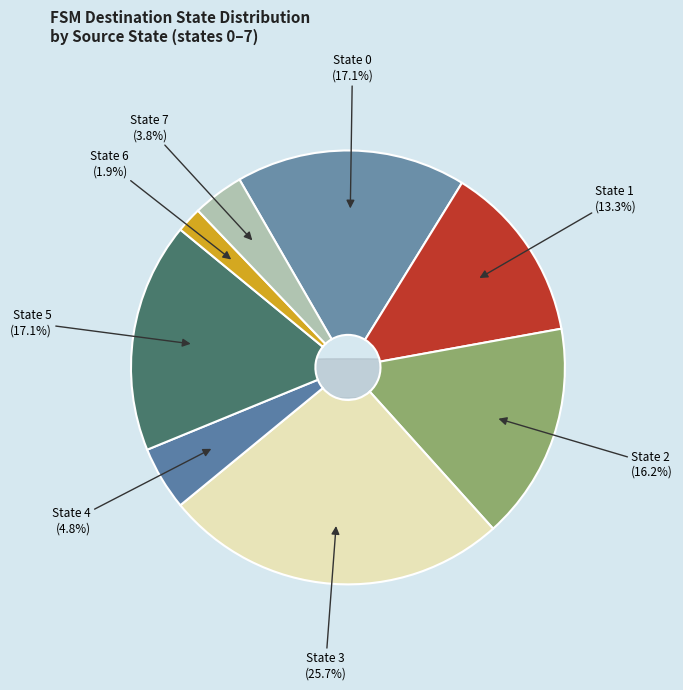

Approximately how many times larger is the value at State 1 compared to State 2?

0.8